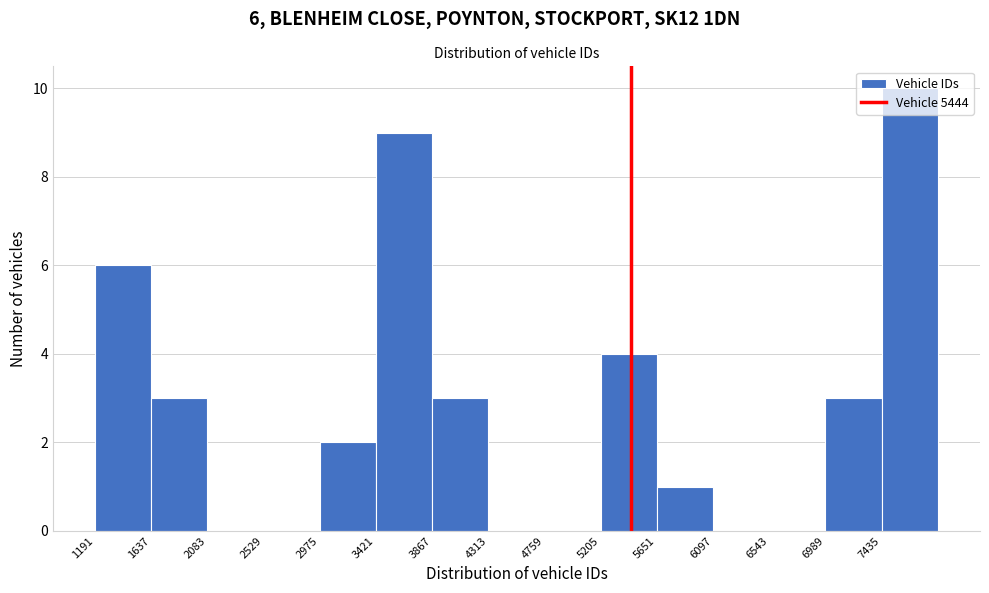

Over which range of the x-axis is the bar tallest?

7450 to 7900